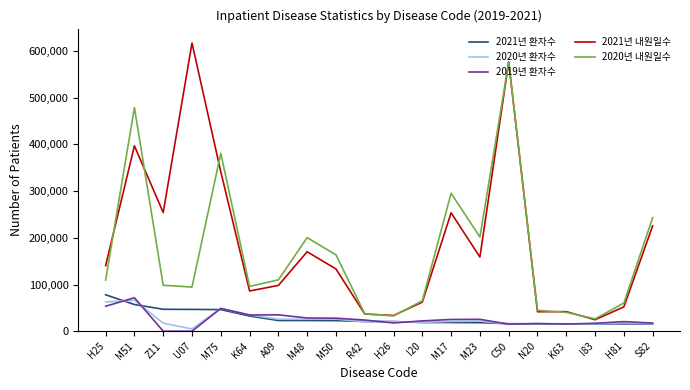

What is the greatest value displayed?

617077